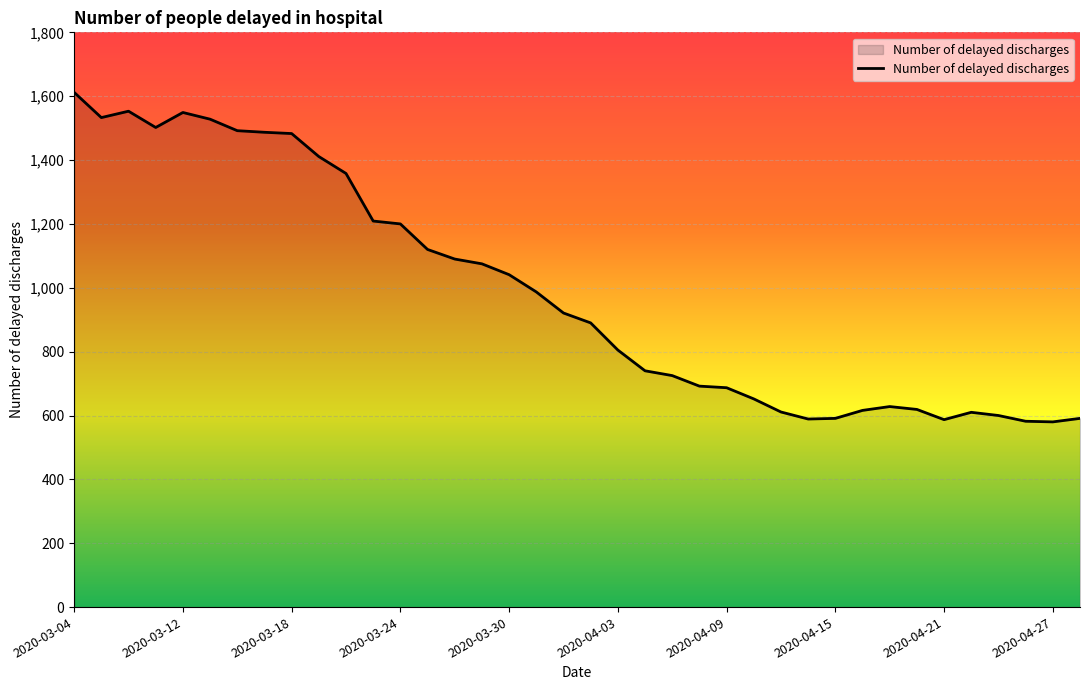

What is the difference between the maximum and minimum values?

1032